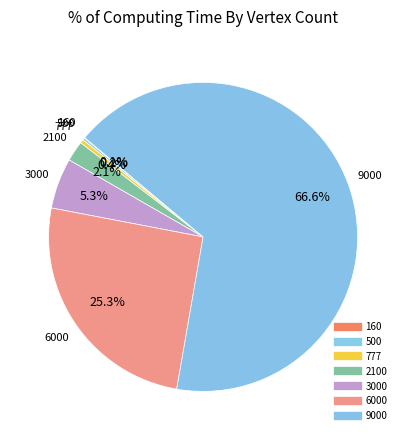

Is the sum of 3000 and 9000 greater than half?

Yes